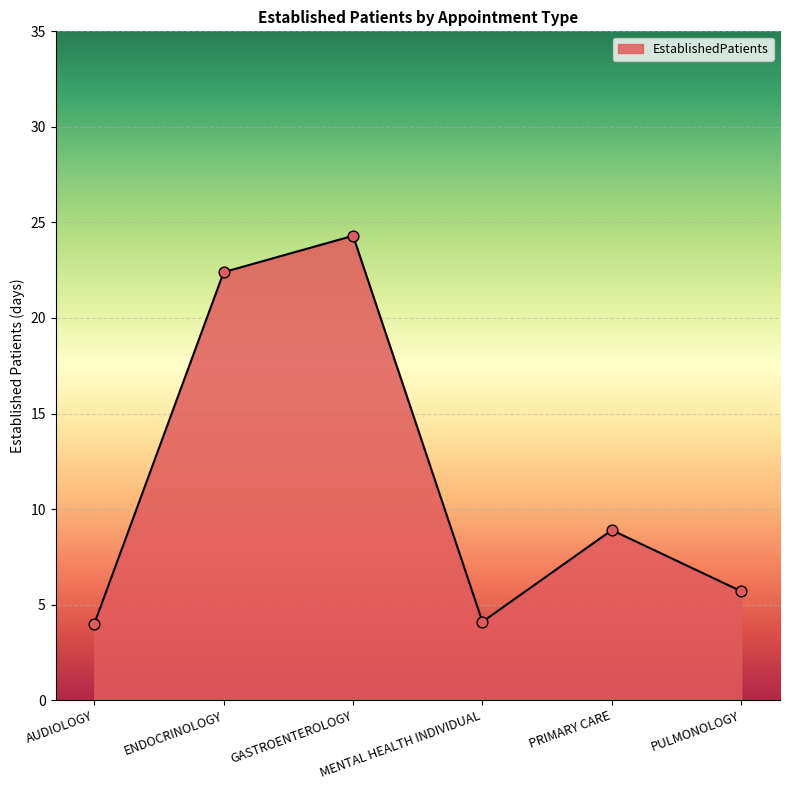

What is the change in value from AUDIOLOGY to ENDOCRINOLOGY?

+18.4